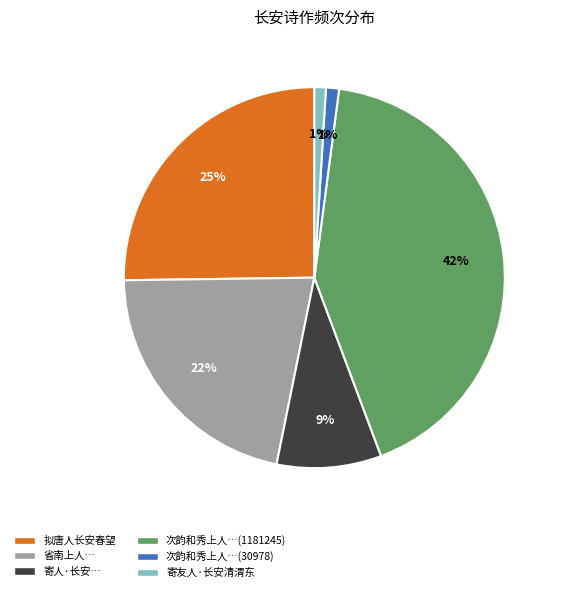

How many slices are in this pie chart?

6